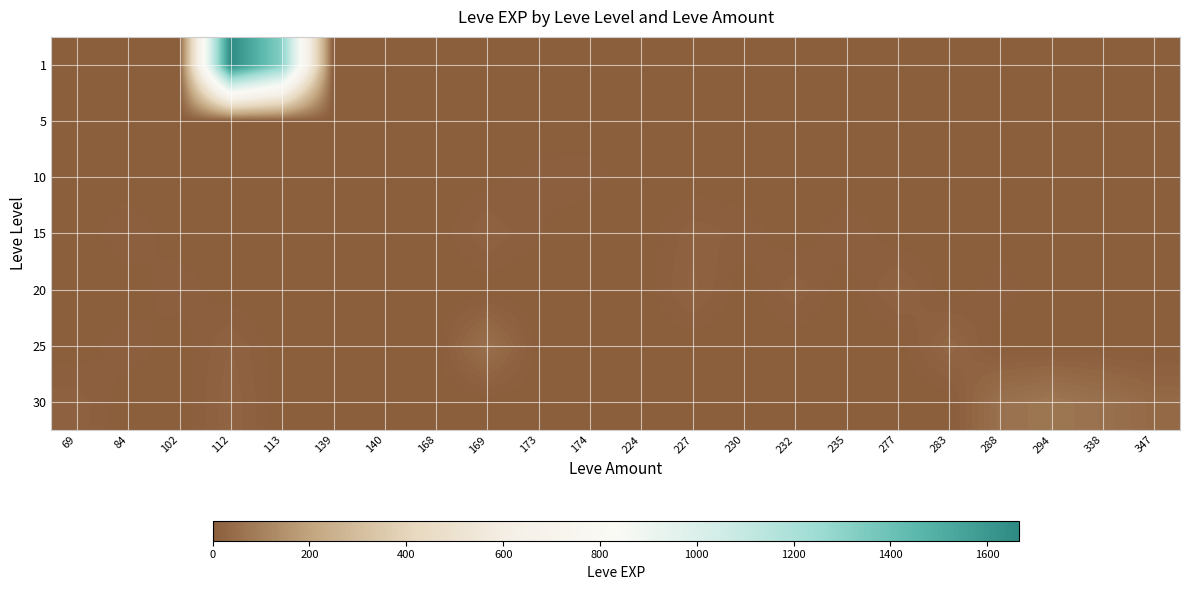

At which category is the sum across all series the highest?

112